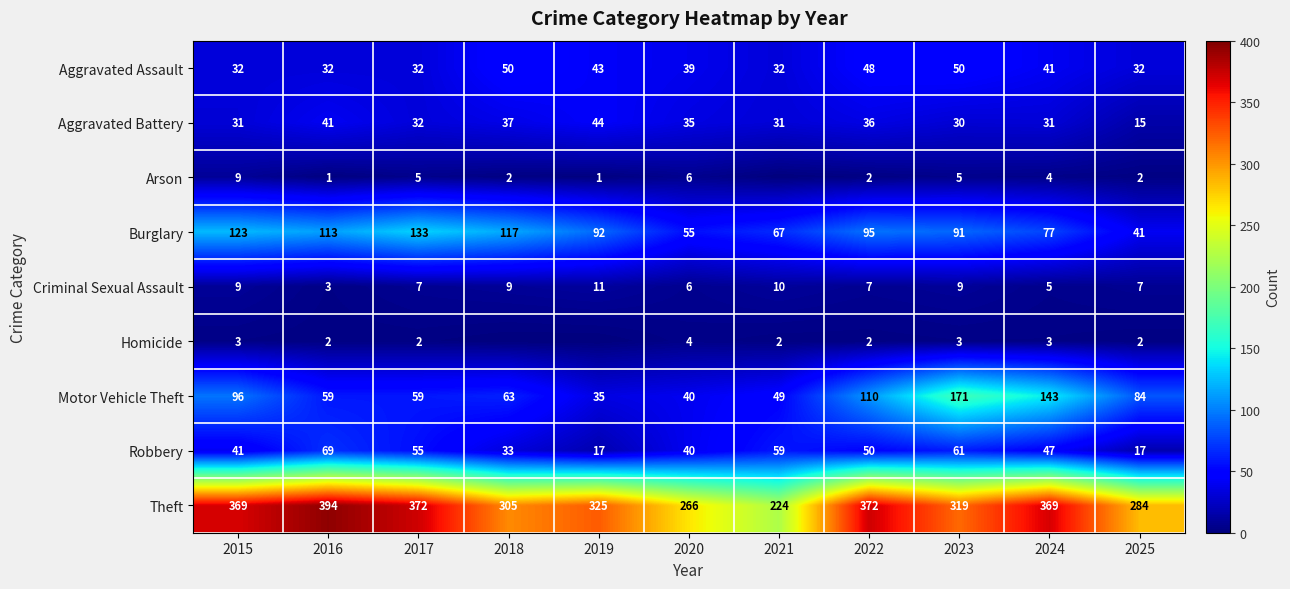

Rank the series by their maximum value, from highest to lowest.

Theft, Motor Vehicle Theft, Burglary, Robbery, Aggravated Assault, Aggravated Battery, Criminal Sexual Assault, Arson, Homicide